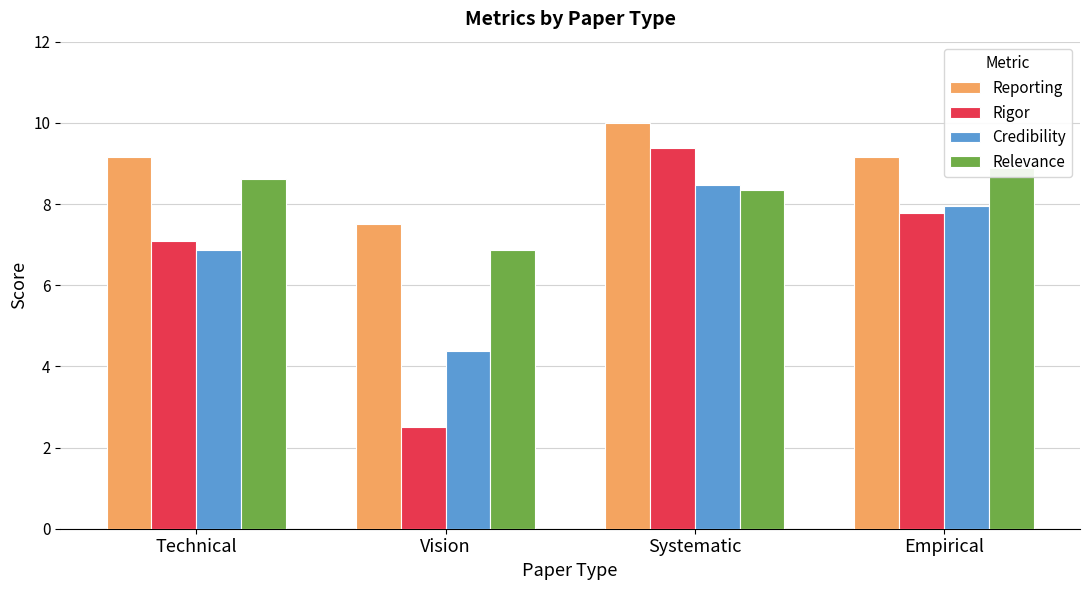

What position from the left is Systematic?

3